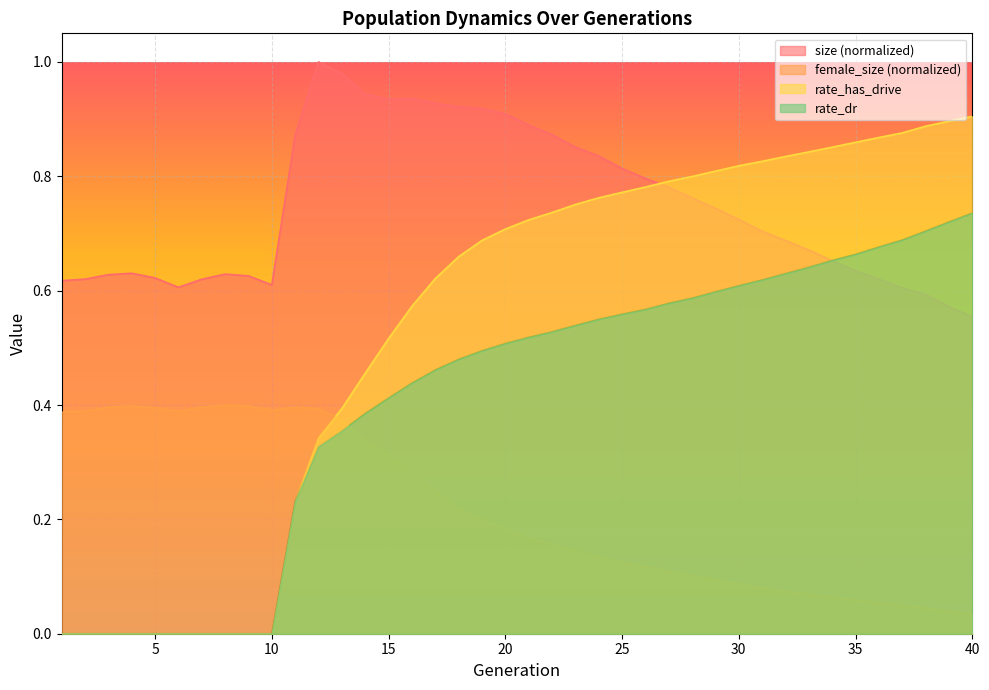

In female_size, how many points are higher than both neighbors (excluding endpoints)?

3